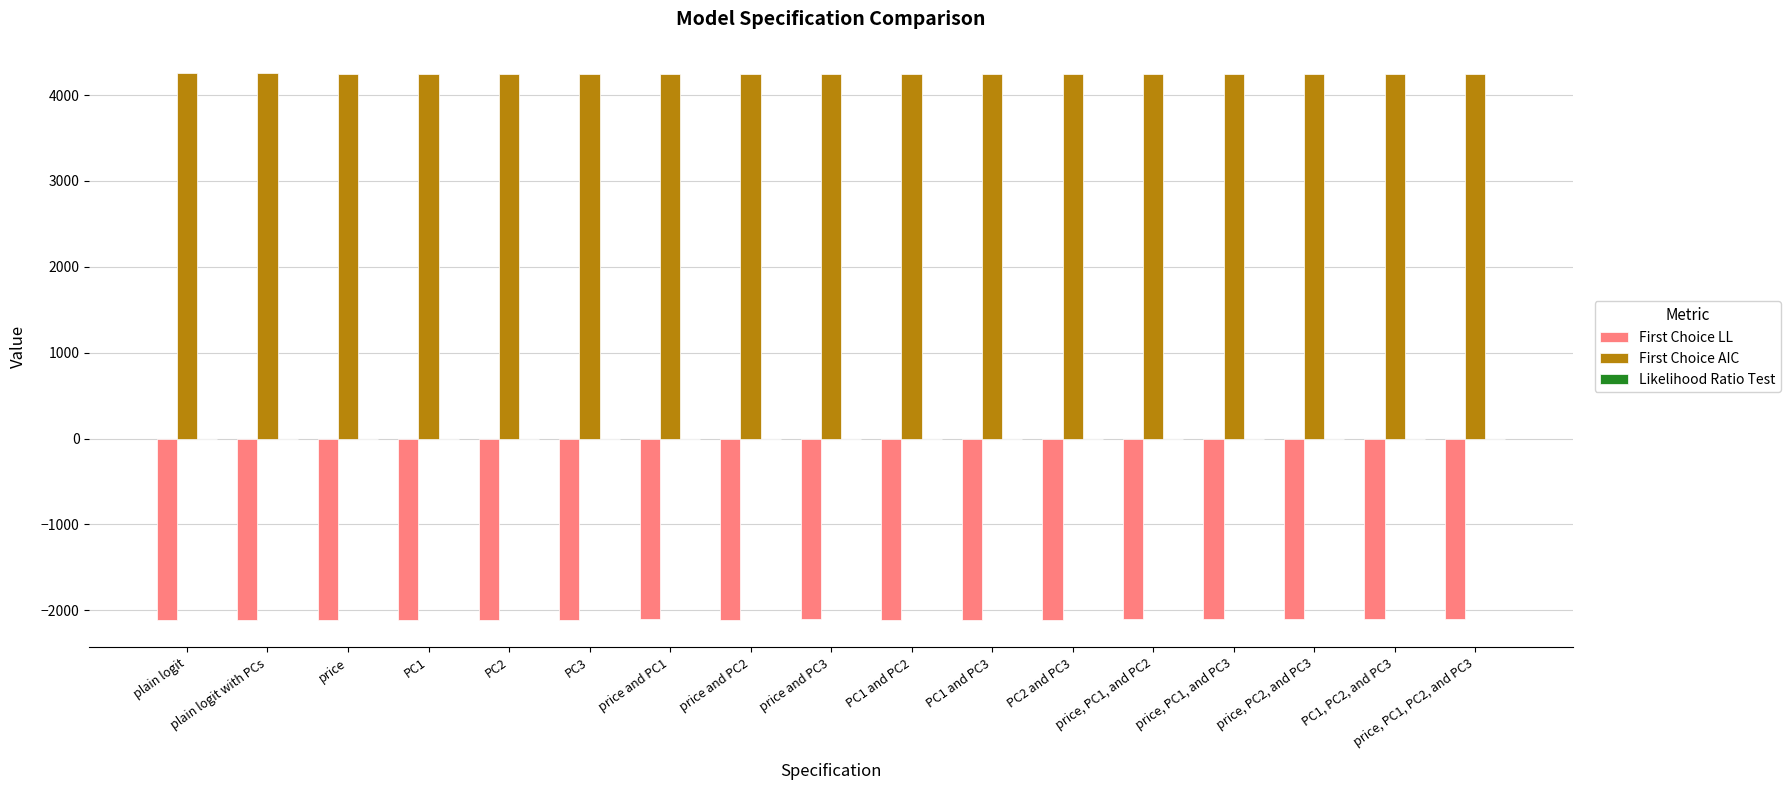

What is the maximum value for First Choice AIC?

4254.9